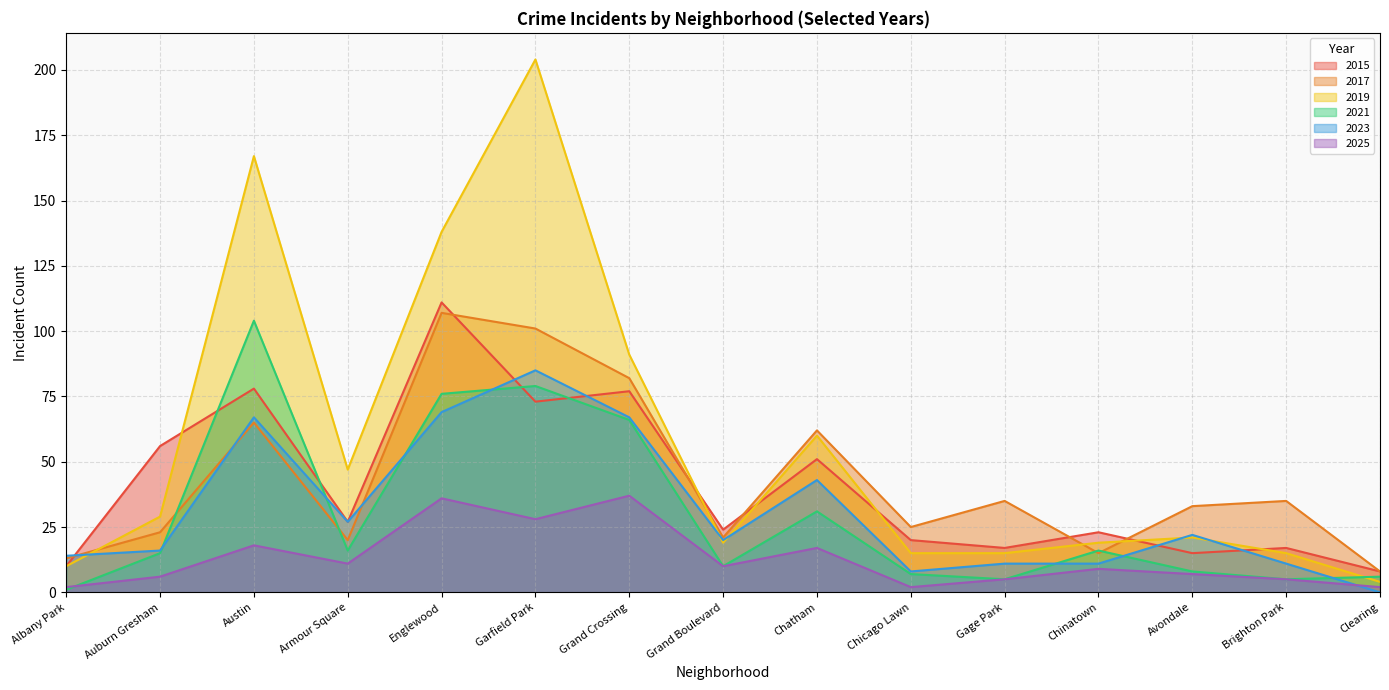

List the series in order of their peak value, lowest first.

2025, 2023, 2021, 2017, 2015, 2019